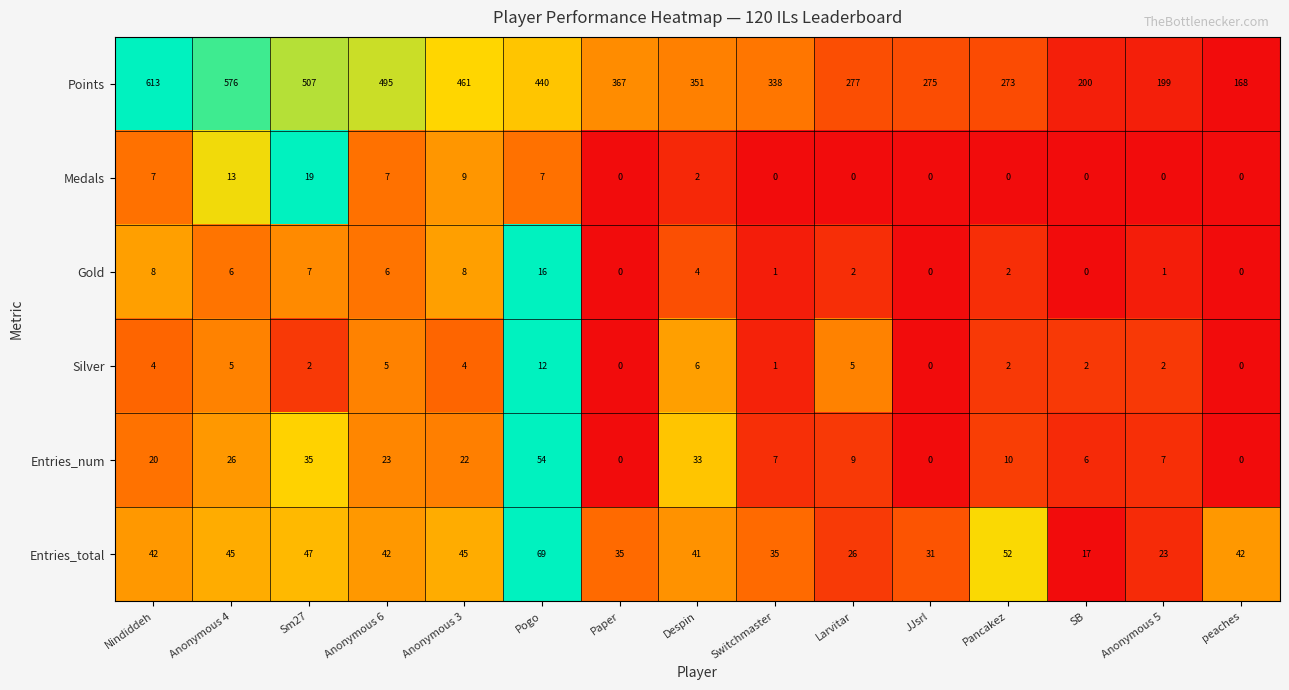

Rank the series by their maximum value, from lowest to highest.

Silver, Gold, Medals, Entries_num, Entries_total, Points